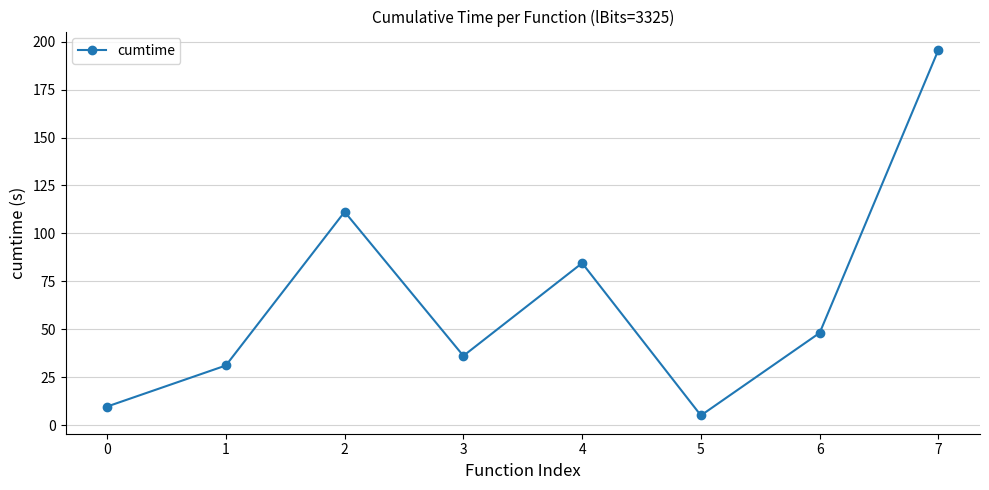

What is the difference between the maximum and minimum values?

190.8